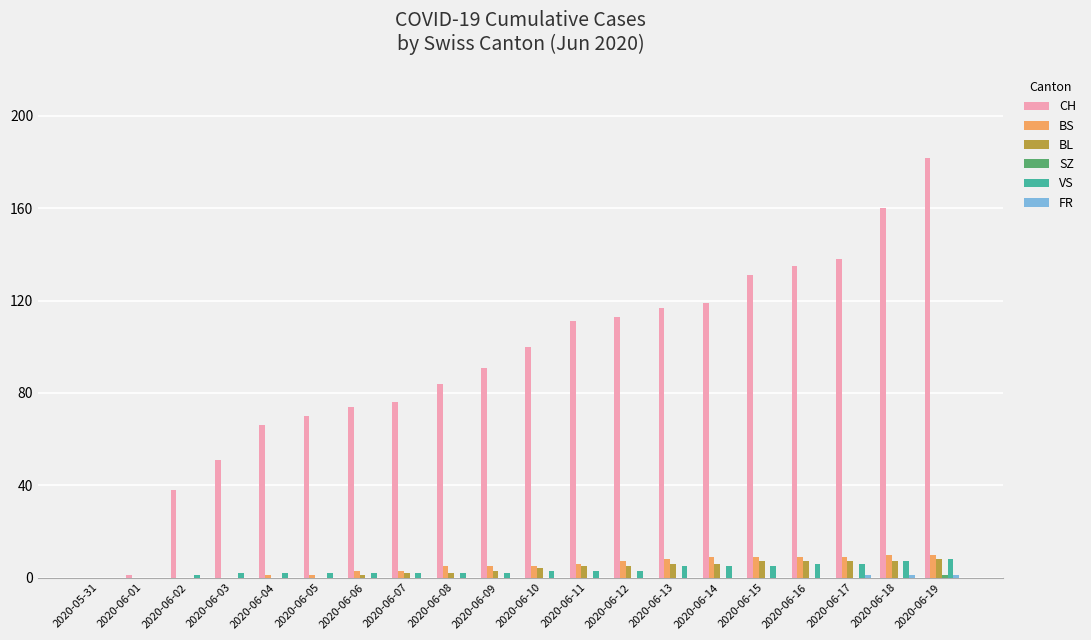

True or false: CH has a value of 76 at 2020-06-07.

True